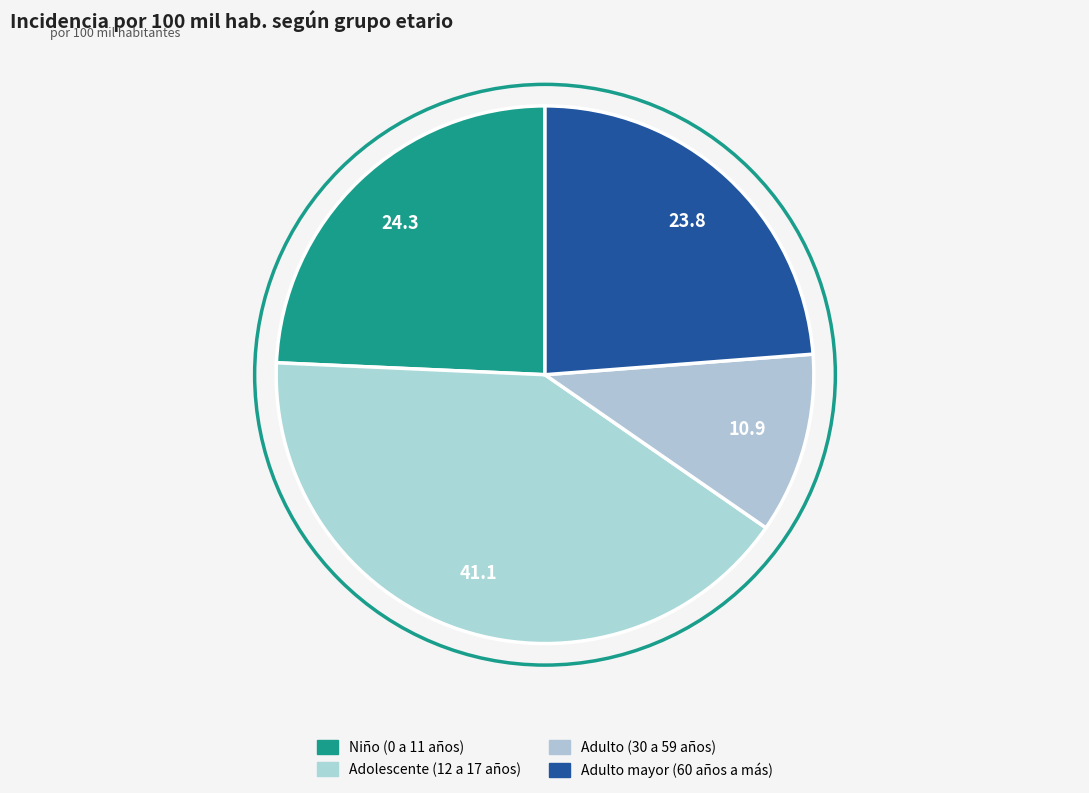

How many segments does this pie chart have?

4